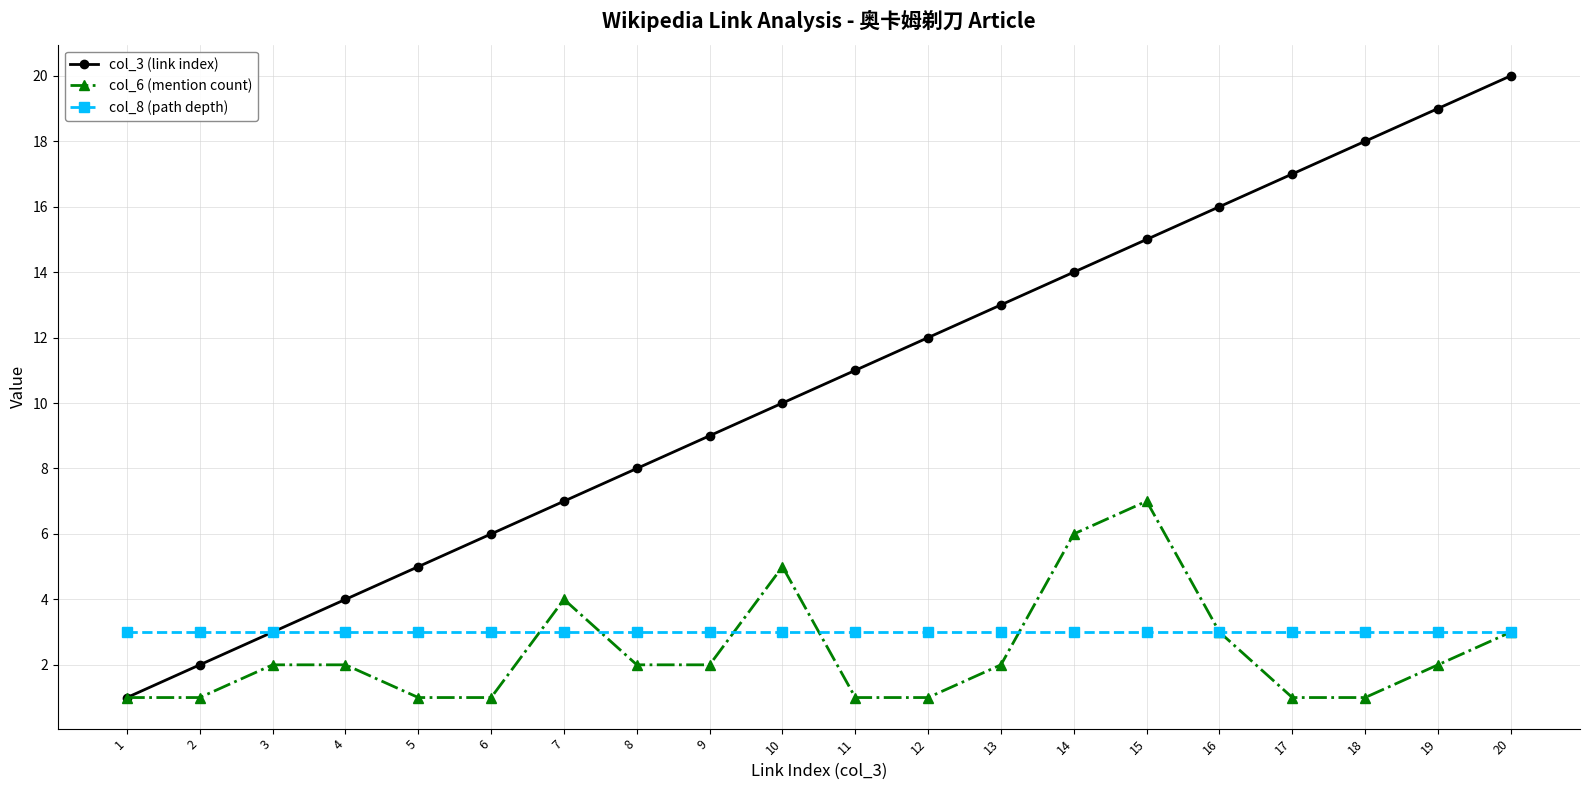

Is it true that col_8 (path depth) equals 3 at 9?

True